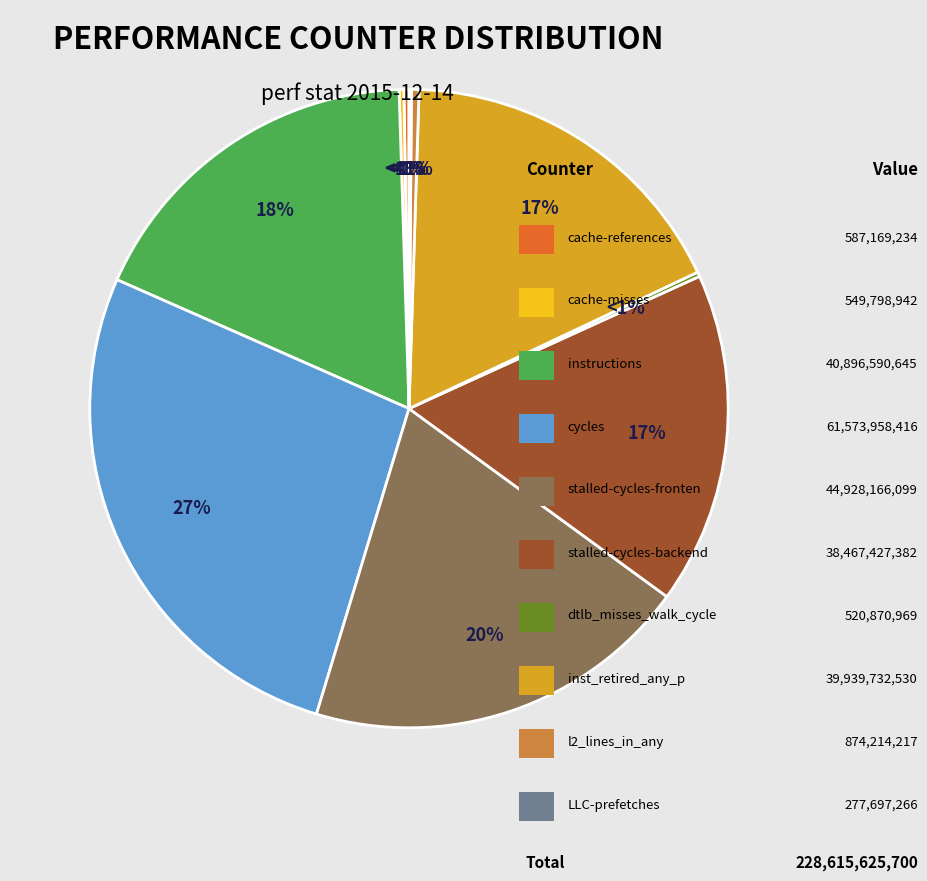

Count the number of slices in the pie.

10